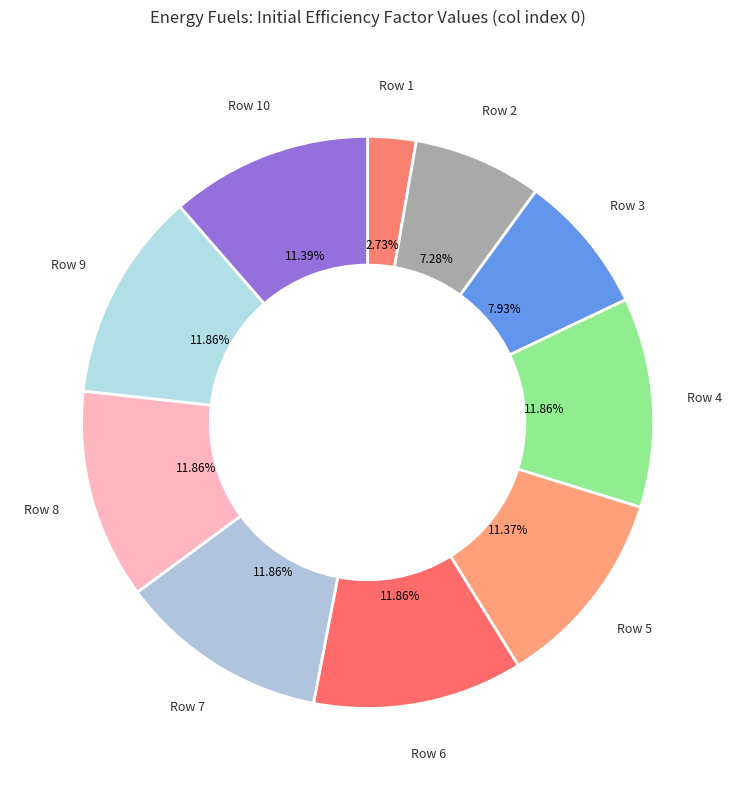

Which slice is the smallest?

Row 1